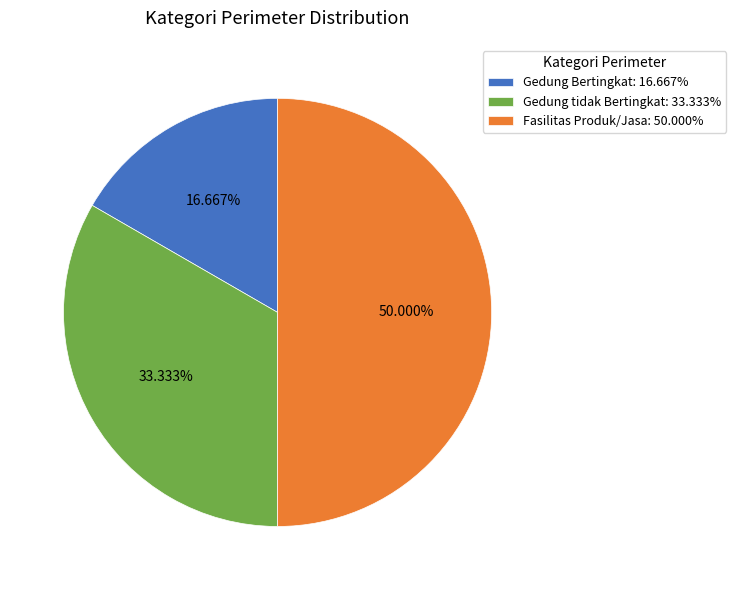

Is it true that Gedung tidak Bertingkat is 33% of the pie?

True